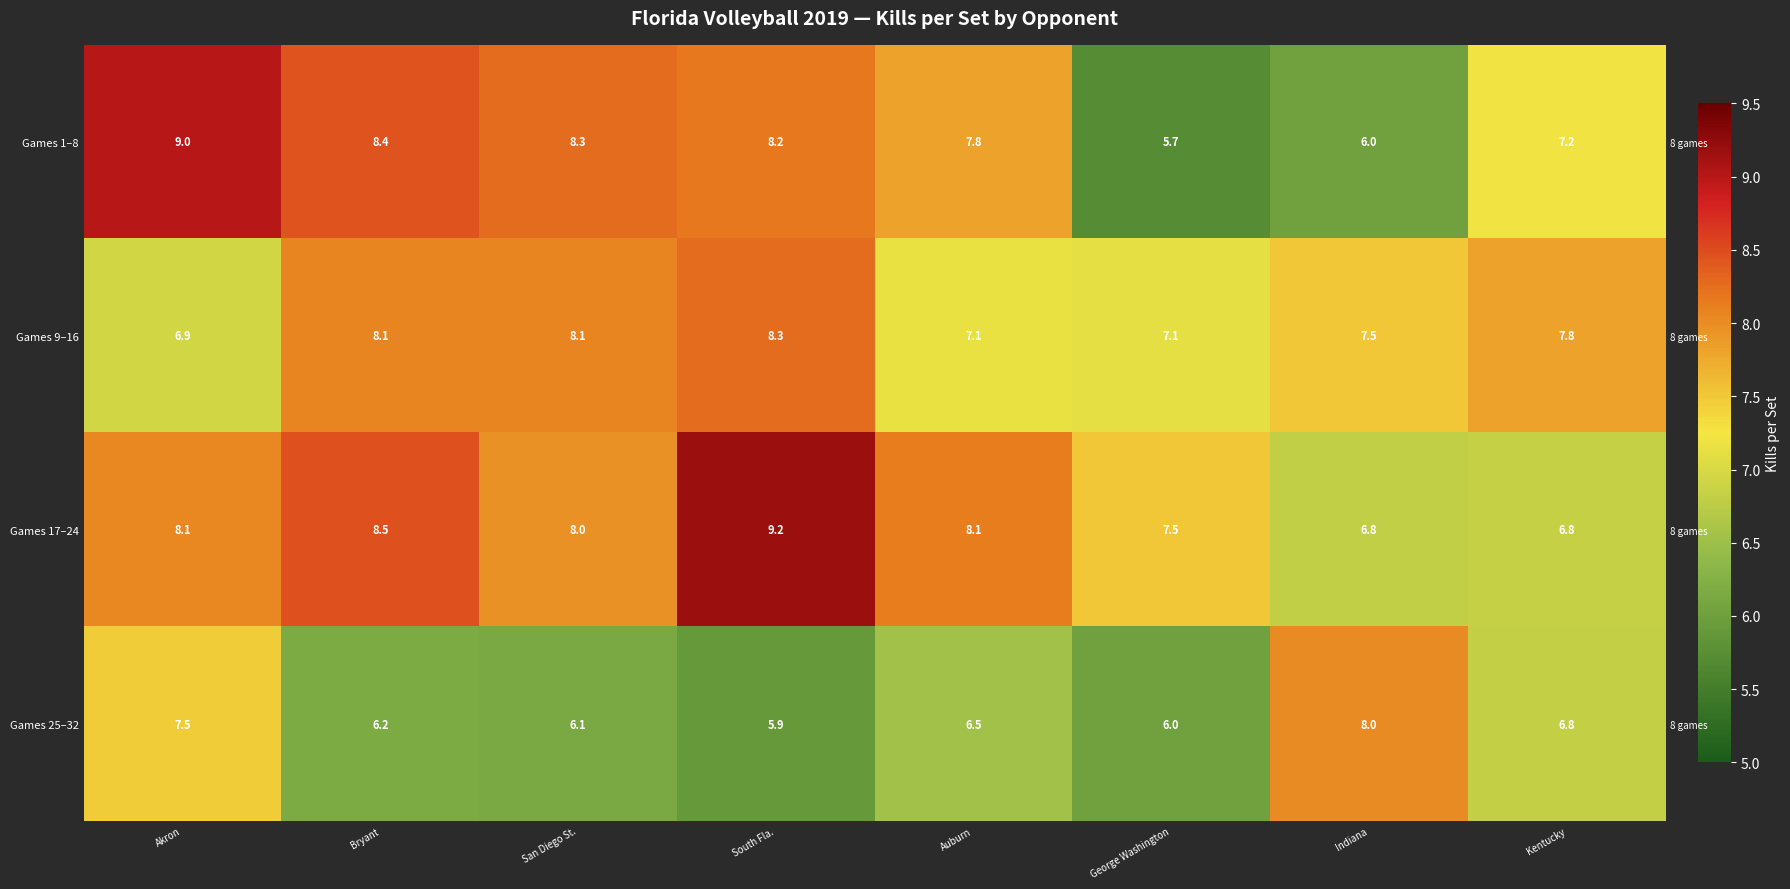

Is the value of Games 1–8 at Bryant greater than the value of Games 25–32 at Auburn?

Yes